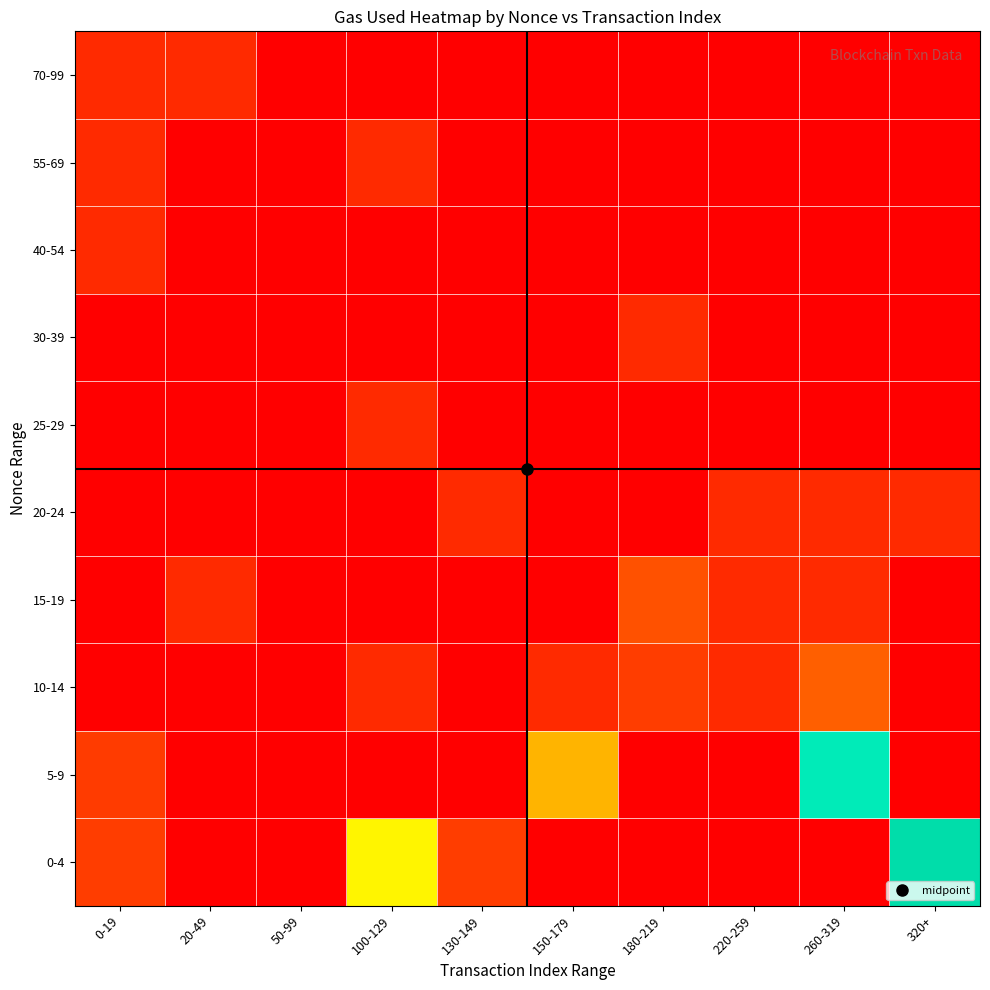

Between 50-99 and 100-129, which is larger?

100-129